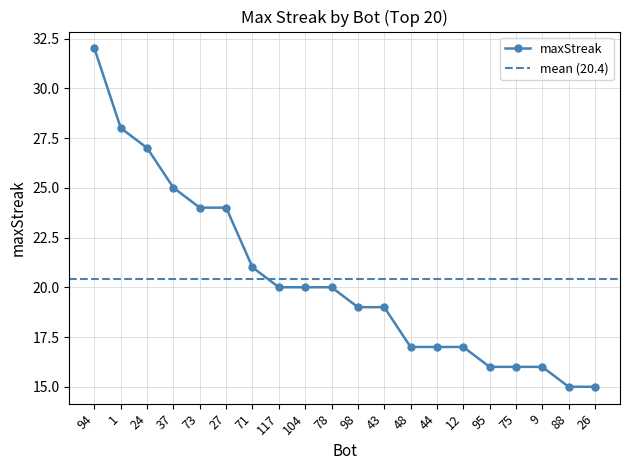

What is the value of the 2nd point from the left?

28